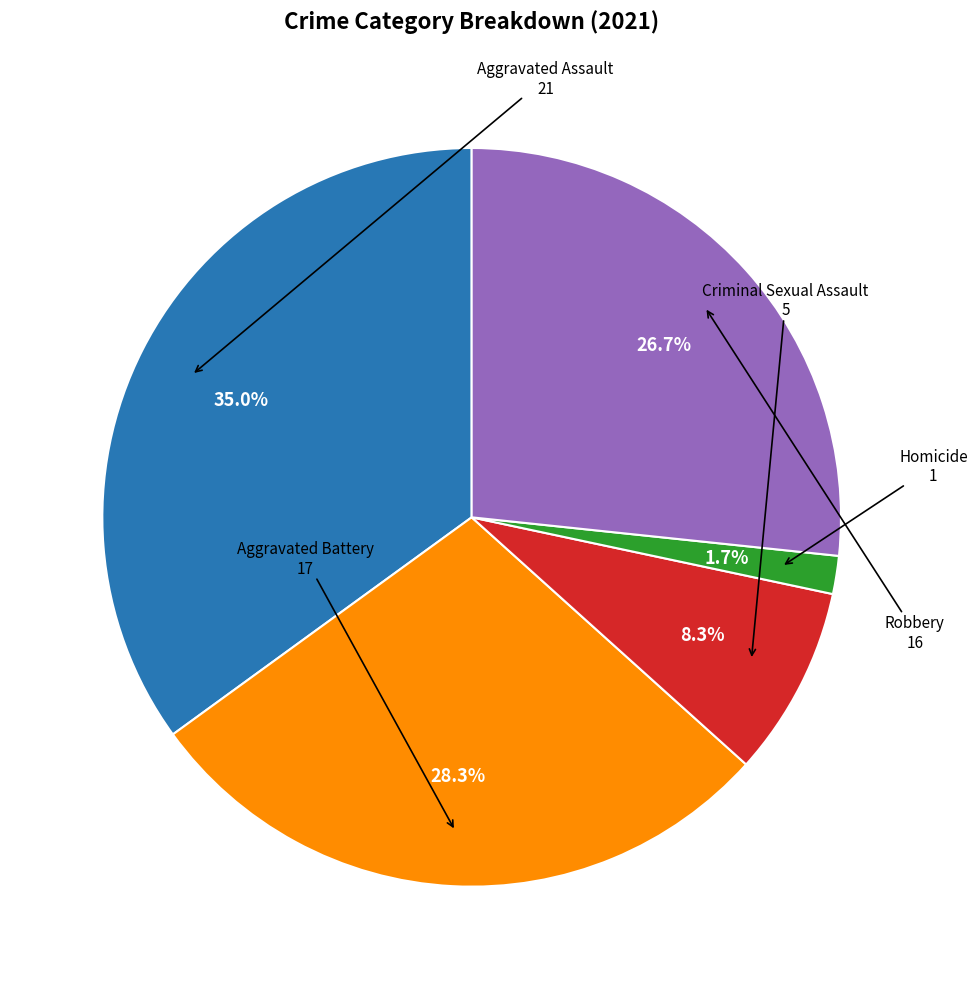

To the nearest percent, what is the difference between the largest and smallest slice percentages?

33%